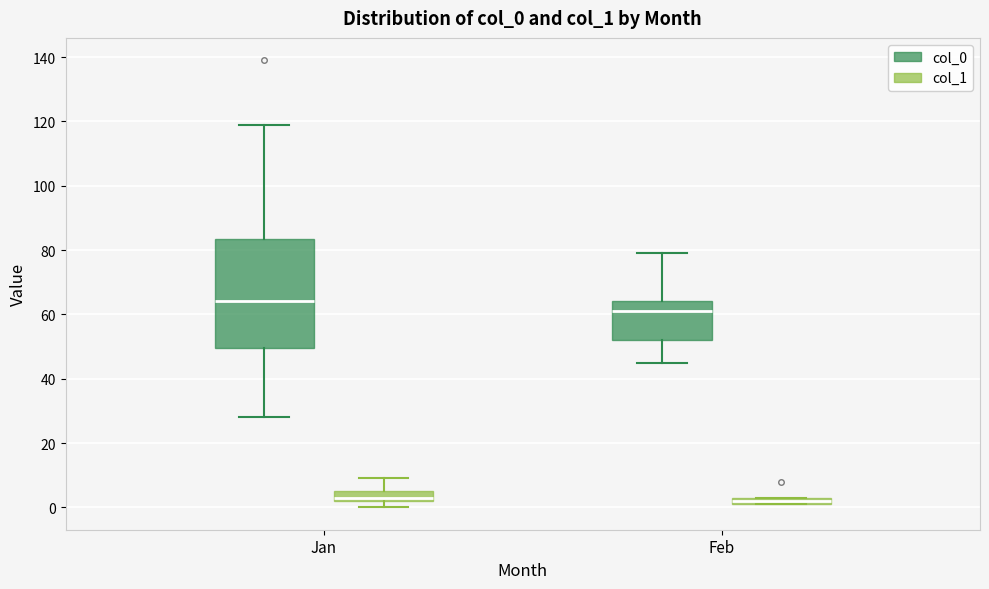

Which box is the tallest, from its lower edge to its upper edge?

Jan (col_0)